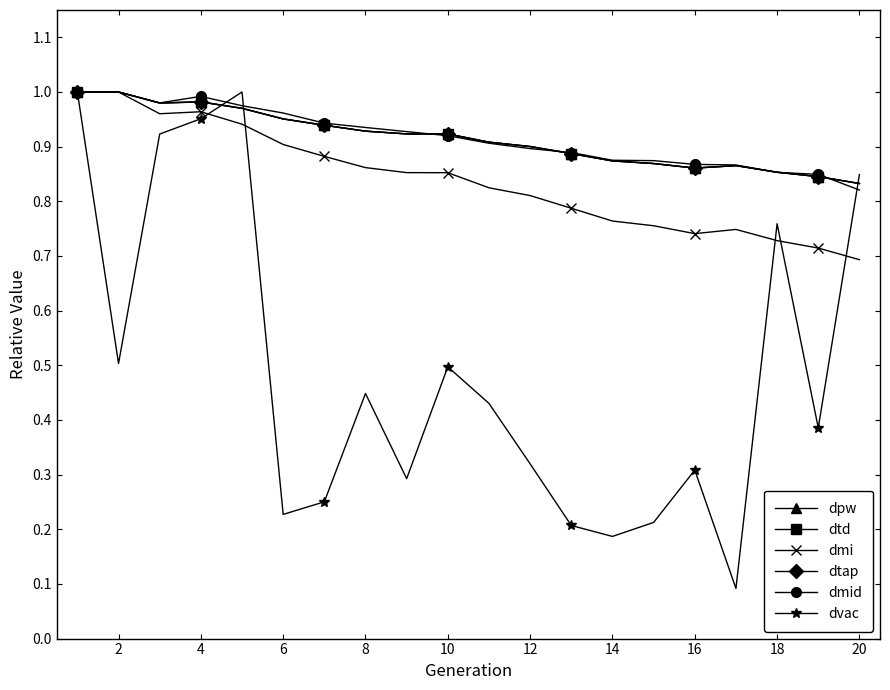

What is the minimum value shown in the chart?

0.1